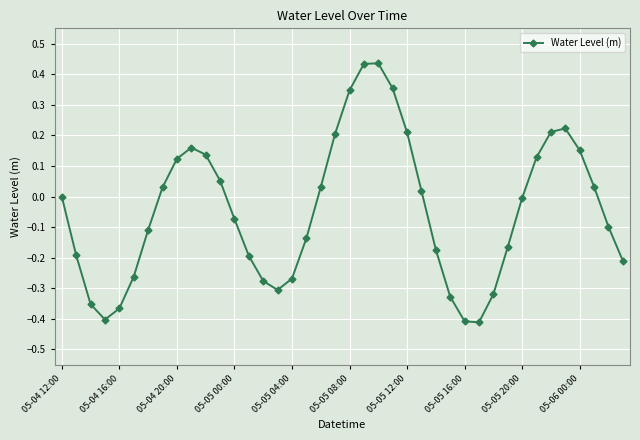

How many points are lower than both their immediate neighbors (excluding endpoints)?

3